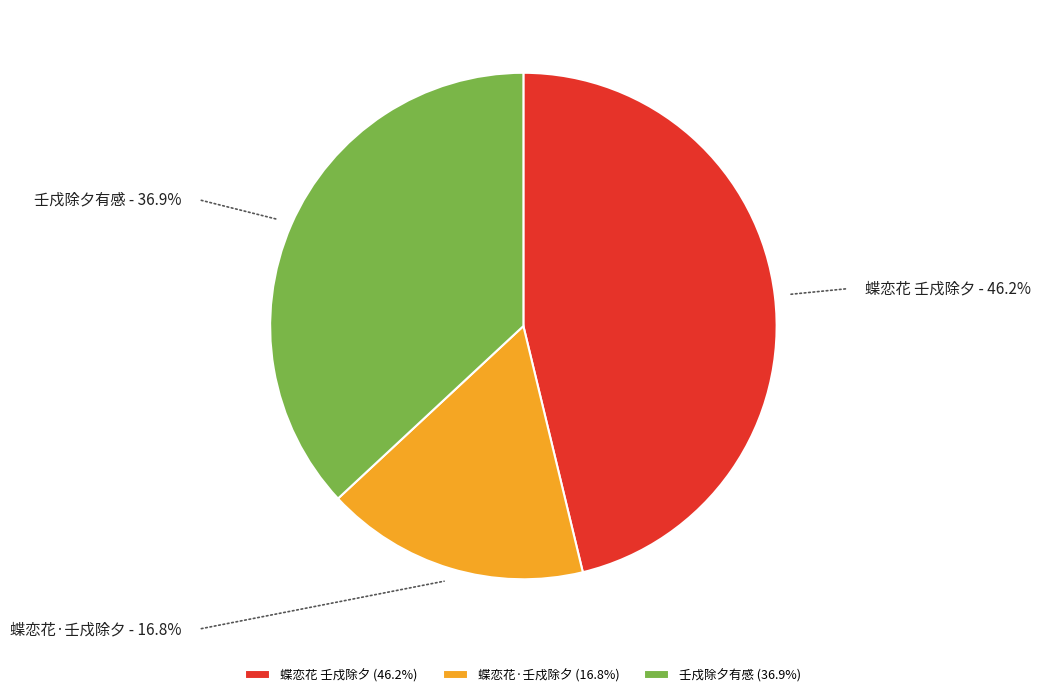

Is there a majority slice in this chart?

No